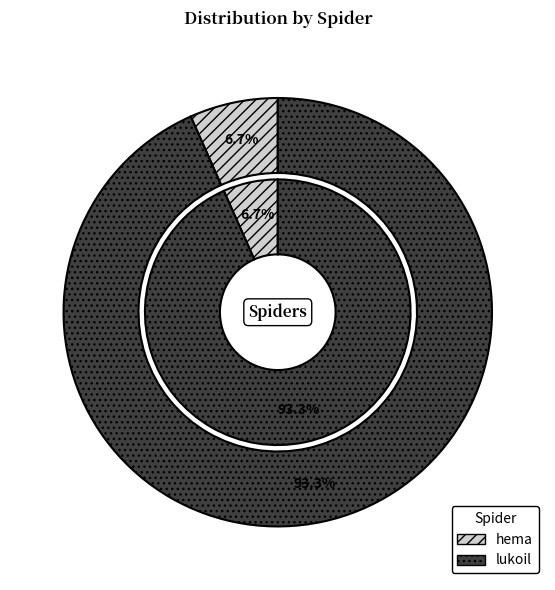

What portion of the pie excludes lukoil?

6.7%